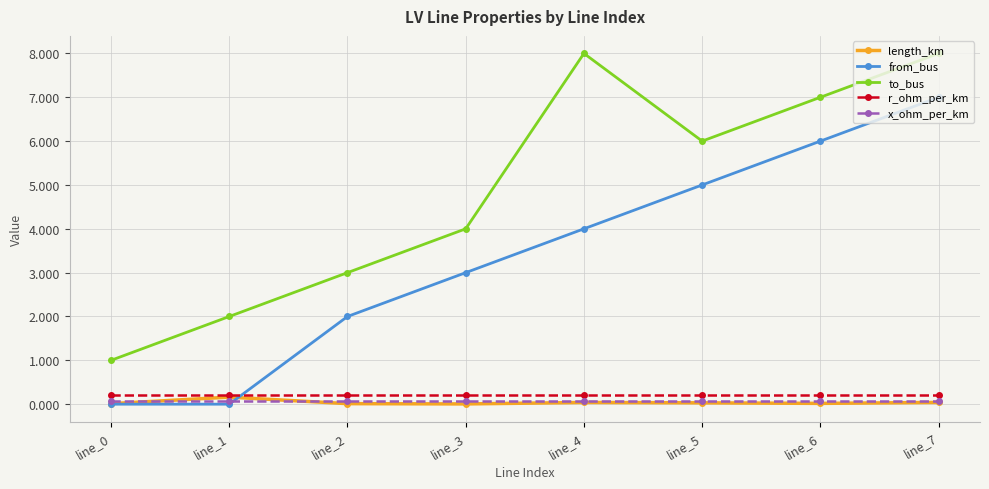

The value of from_bus at line_6 is 9.5. True or false?

False